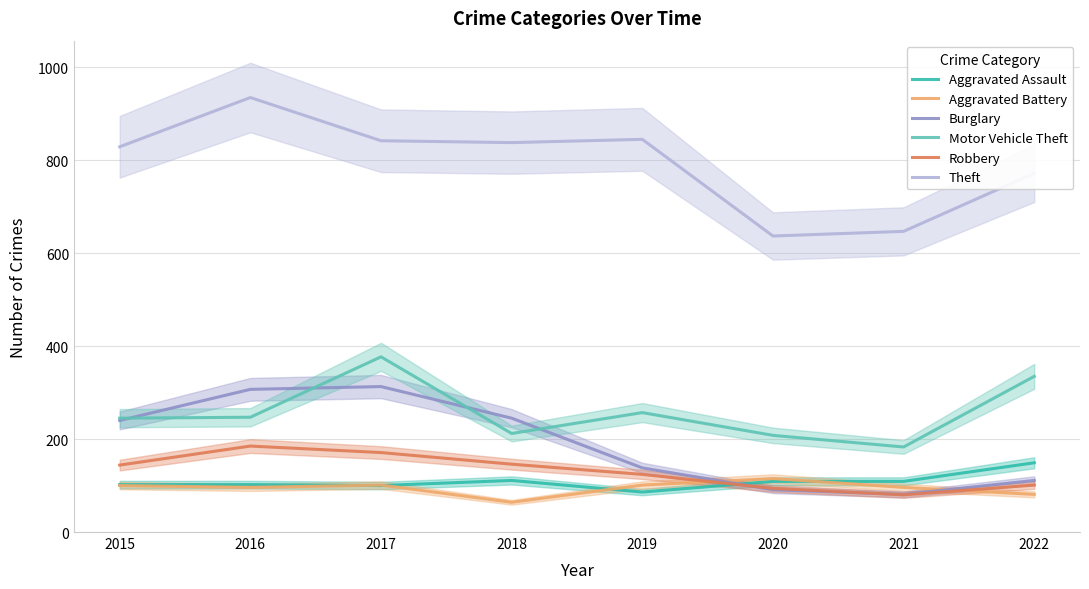

What is the sum of all Aggravated Battery values?

754